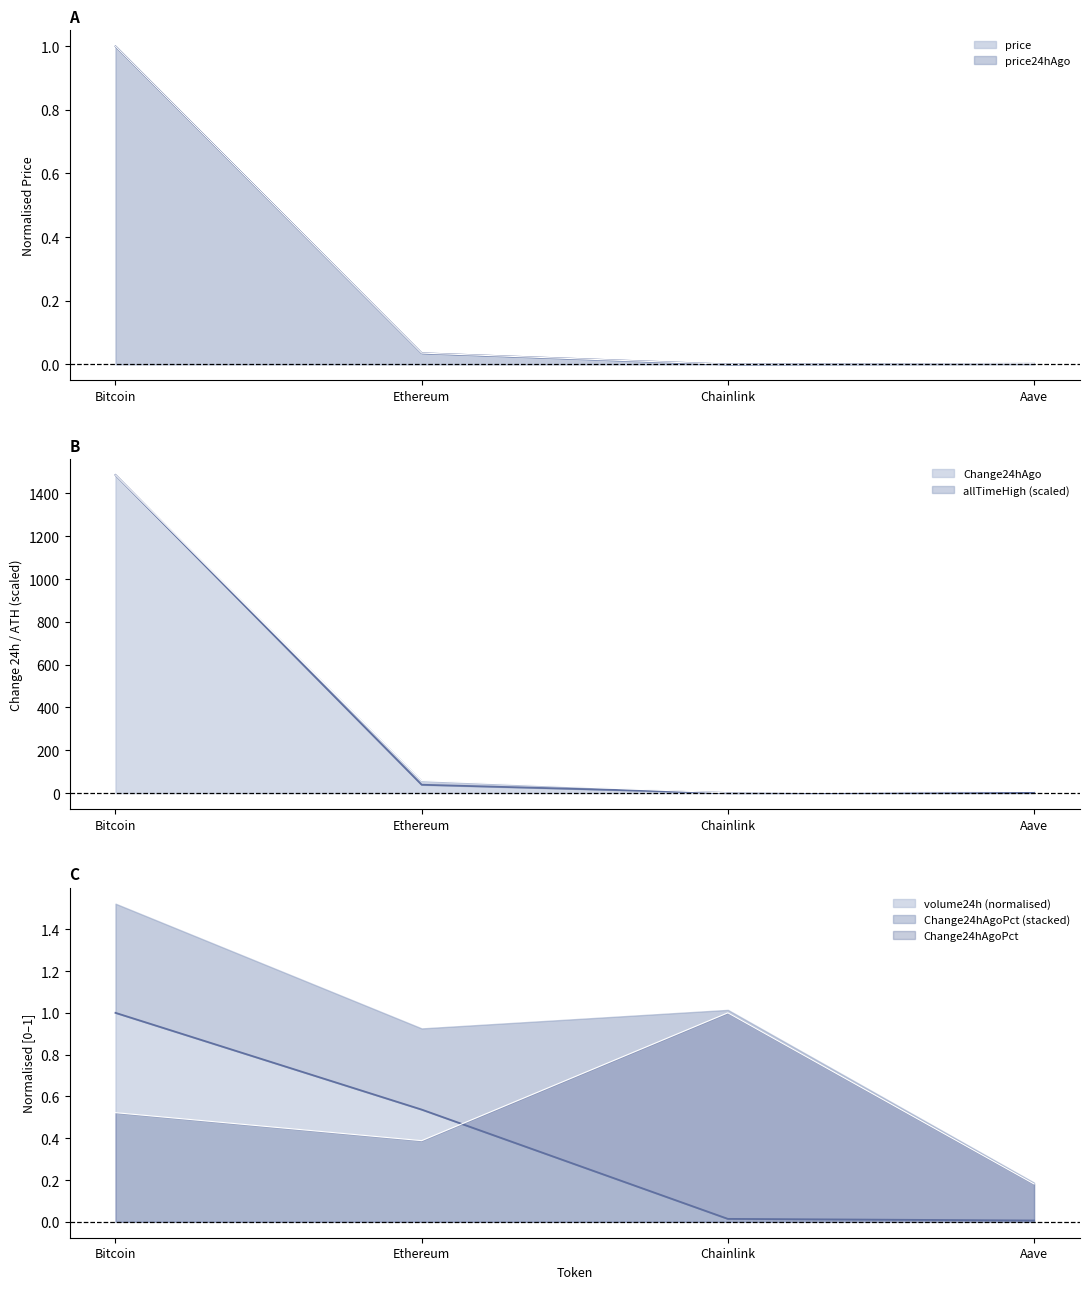

Between Bitcoin and Chainlink, which is larger?

Bitcoin